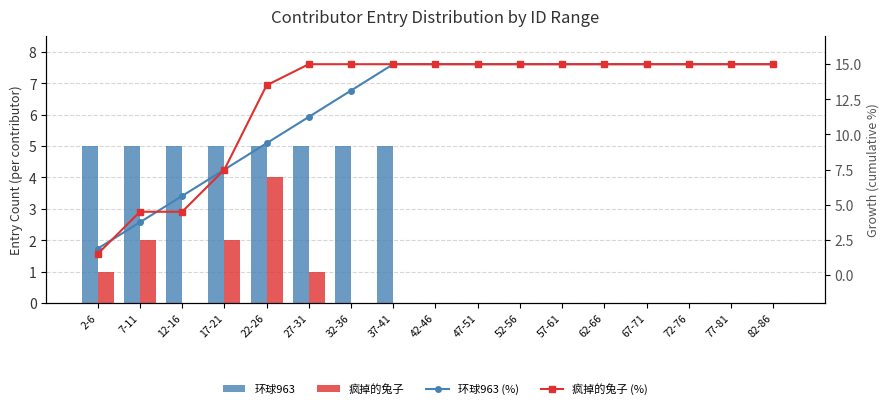

Reading right to left, list all the values displayed in this chart.

环球963: 82-86=0.0	77-81=0.0	72-76=0.0	67-71=0.0	62-66=0.0	57-61=0.0	52-56=0.0	47-51=0.0	42-46=0.0	37-41=5.0	32-36=5.0	27-31=5.0	22-26=5.0	17-21=5.0	12-16=5.0	7-11=5.0	2-6=5.0
疯掉的兔子: 82-86=0.0	77-81=0.0	72-76=0.0	67-71=0.0	62-66=0.0	57-61=0.0	52-56=0.0	47-51=0.0	42-46=0.0	37-41=0.0	32-36=0.0	27-31=1.0	22-26=4.0	17-21=2.0	12-16=0.0	7-11=2.0	2-6=1.0
环球963 (%): 82-86=15.0	77-81=15.0	72-76=15.0	67-71=15.0	62-66=15.0	57-61=15.0	52-56=15.0	47-51=15.0	42-46=15.0	37-41=15.0	32-36=13.1	27-31=11.2	22-26=9.4	17-21=7.5	12-16=5.6	7-11=3.8	2-6=1.9
疯掉的兔子 (%): 82-86=15.0	77-81=15.0	72-76=15.0	67-71=15.0	62-66=15.0	57-61=15.0	52-56=15.0	47-51=15.0	42-46=15.0	37-41=15.0	32-36=15.0	27-31=15.0	22-26=13.5	17-21=7.5	12-16=4.5	7-11=4.5	2-6=1.5